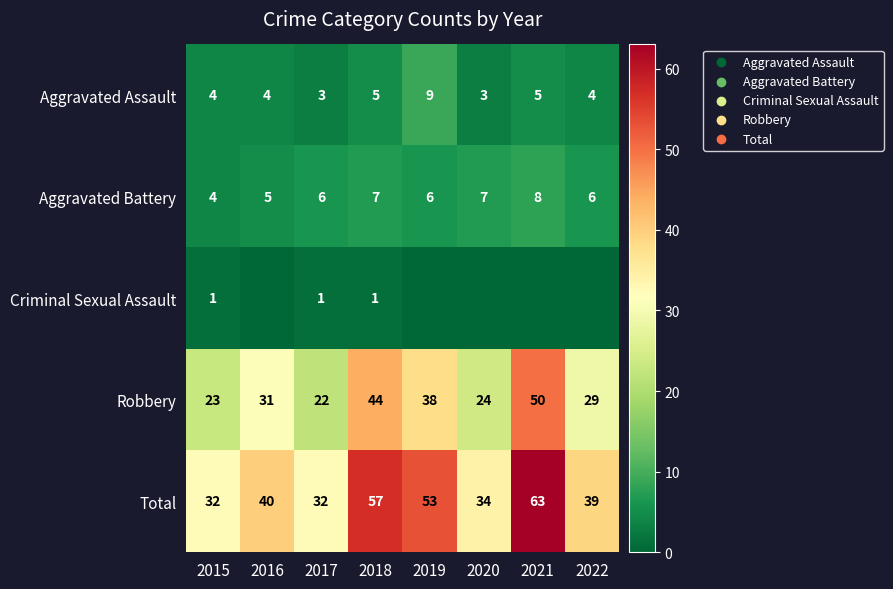

What is the total value across all series at 2021?

126